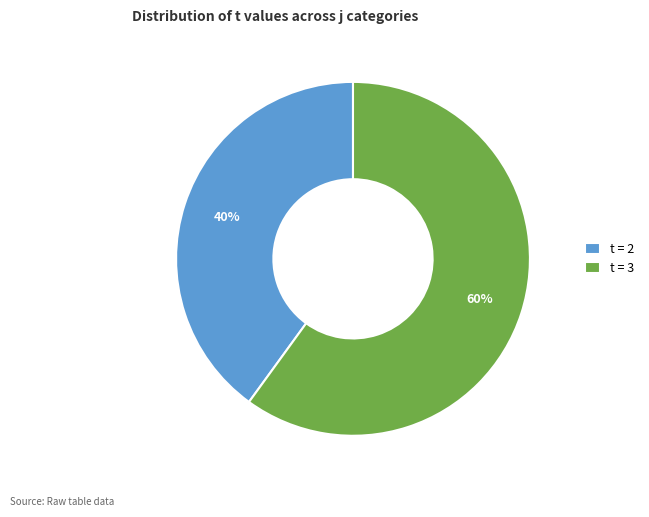

Combined, do t = 3 and t = 2 account for over 50%?

Yes